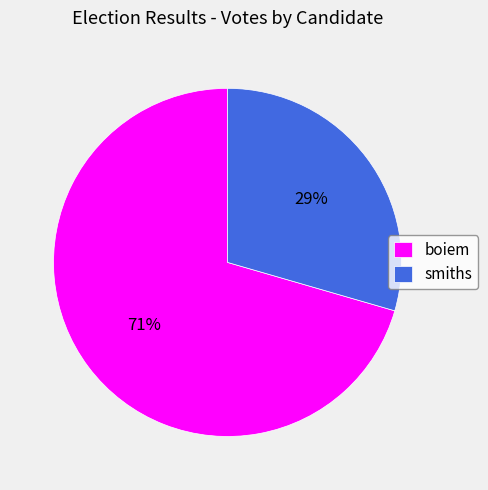

How many segments does this pie chart have?

2